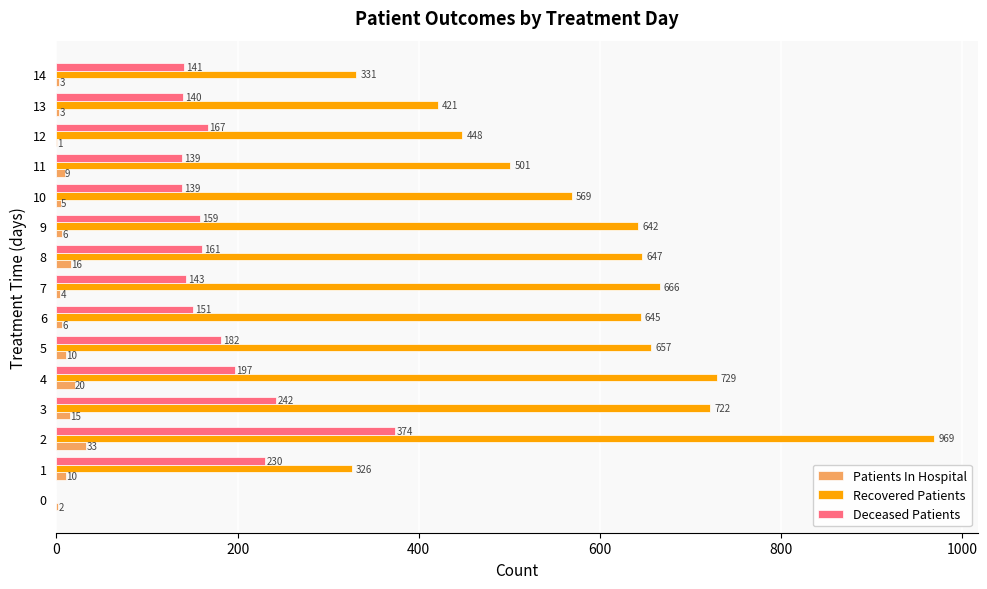

What is the total value across all series at 8?

824